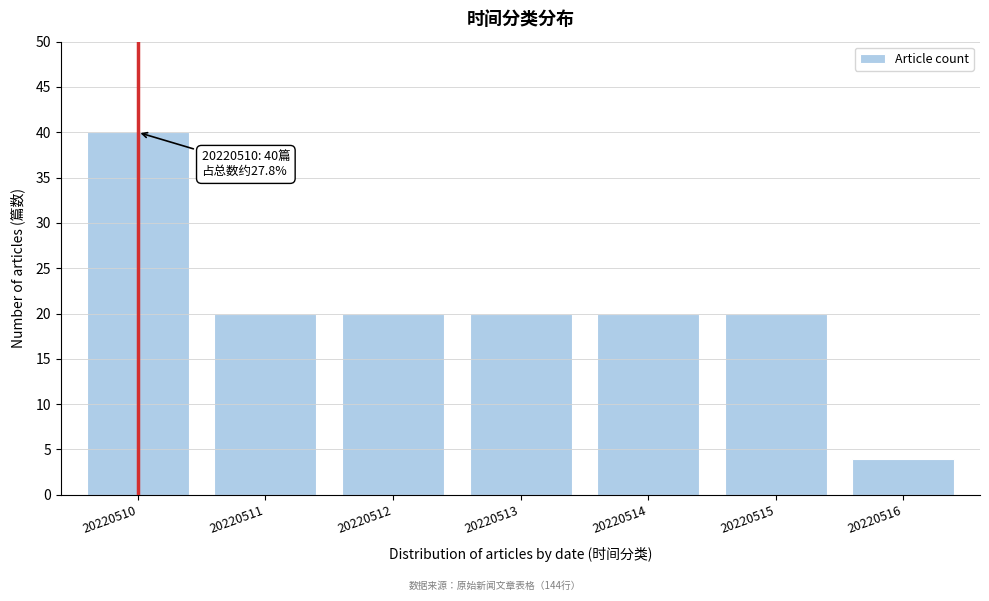

Reading left to right, list all the values displayed in this chart.

20220510=40	20220511=20	20220512=20	20220513=20	20220514=20	20220515=20	20220516=4